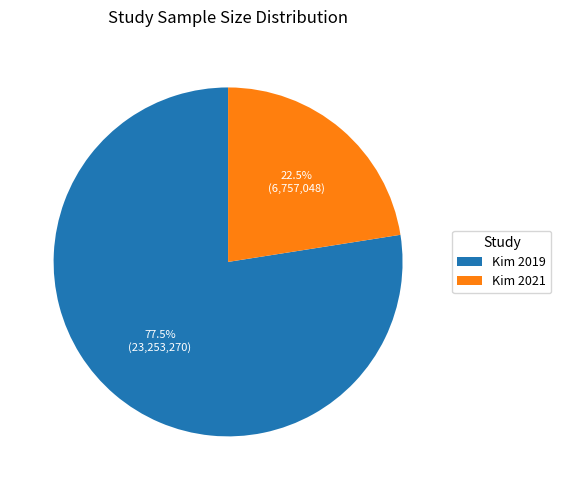

Count the number of slices in the pie.

2